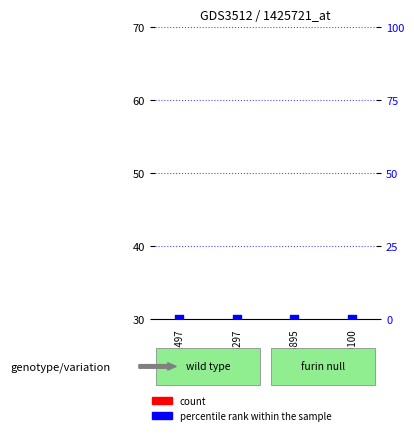

Is the value of count at 1413561497 greater than the value of percentile rank within the sample at 1419886895?

No